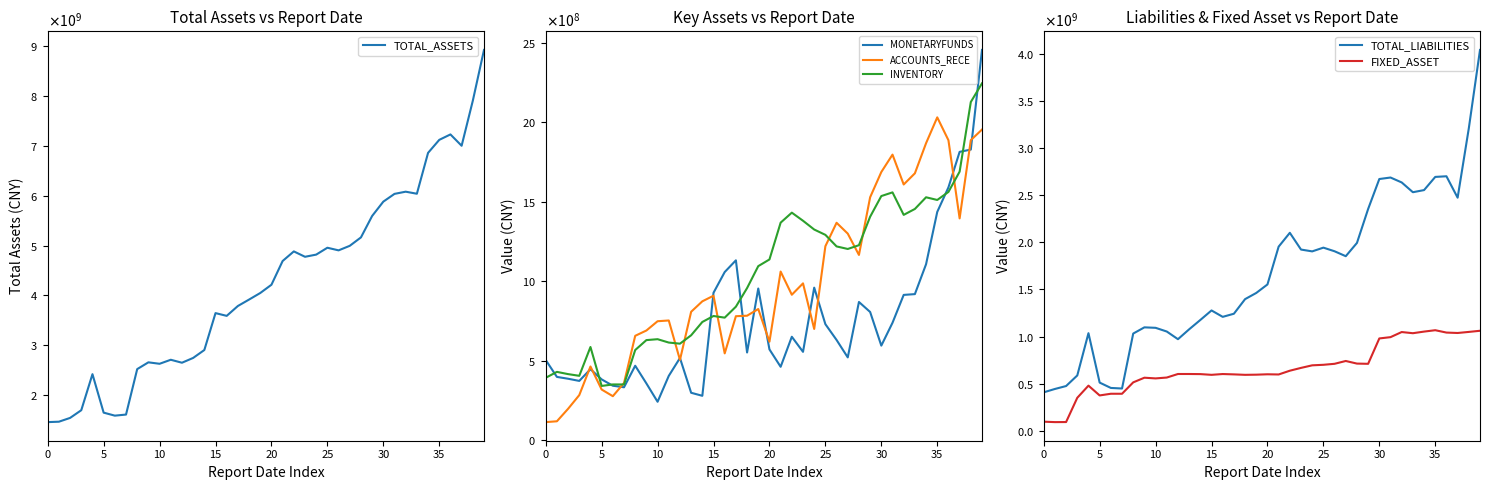

Which series has the widest spread of values?

TOTAL_ASSETS